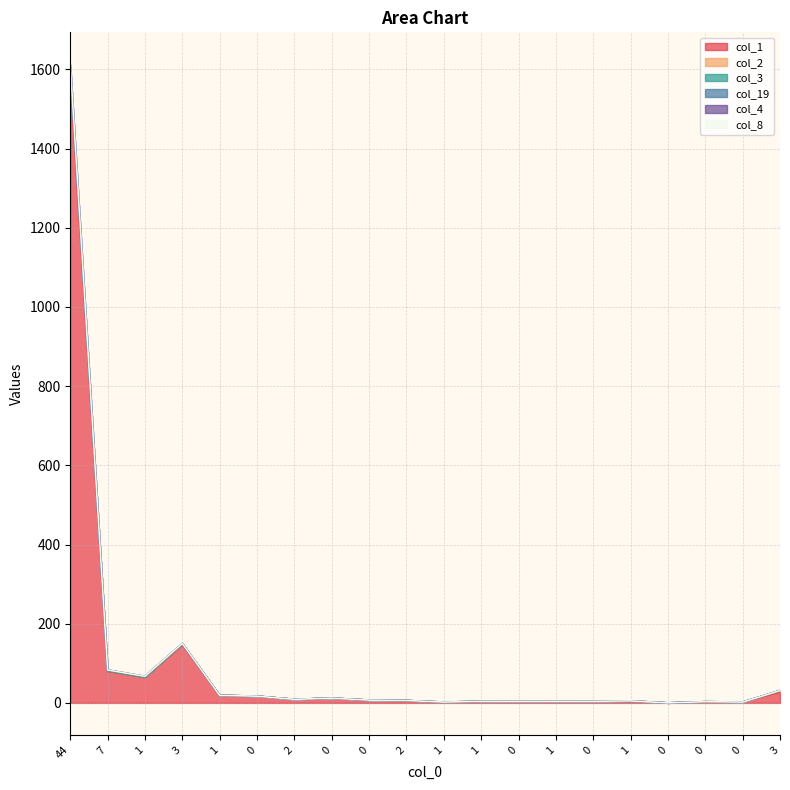

True or false: col_1 and col_8 cross at least once.

False